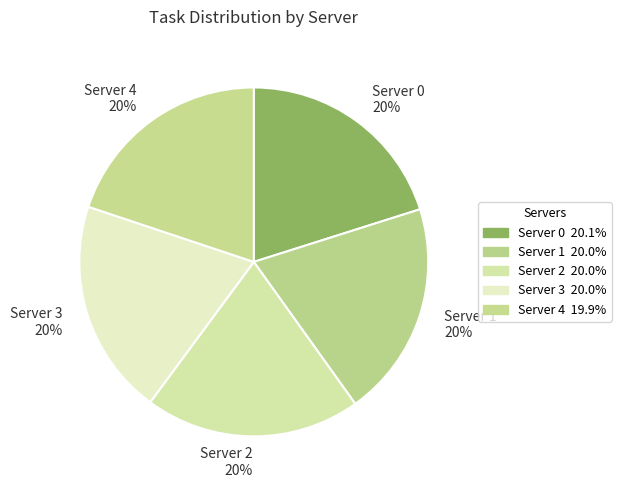

Does Server 2 account for over 50% of the chart?

No